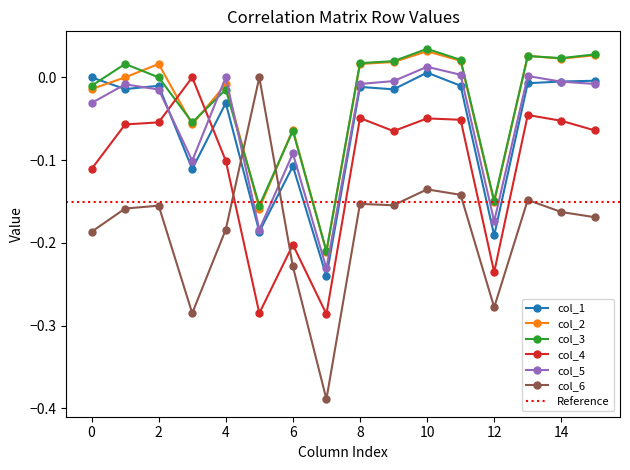

What are all the series names shown in the legend?

col_1, col_2, col_3, col_4, col_5, col_6